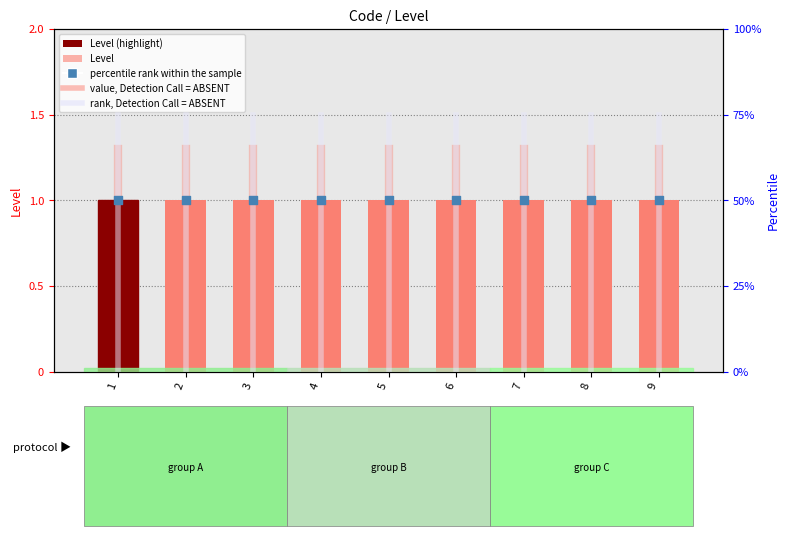

Is the value of percentile rank within the sample at 3 greater than the value of Level at 2?

Yes